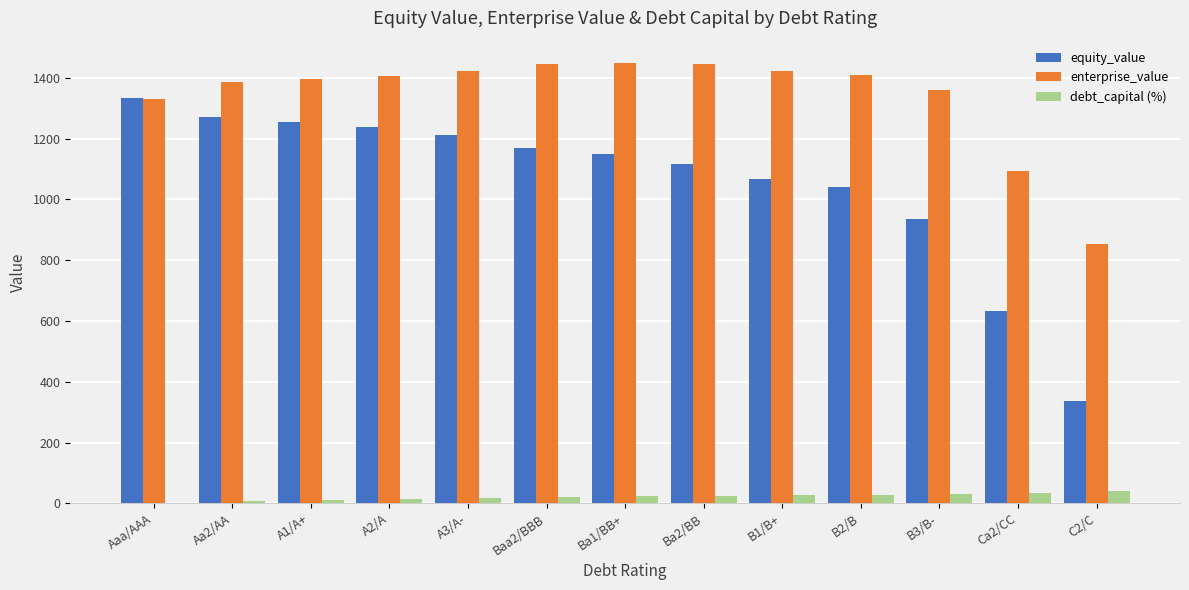

Is it true that equity_value equals 1212.8 at A3/A-?

True